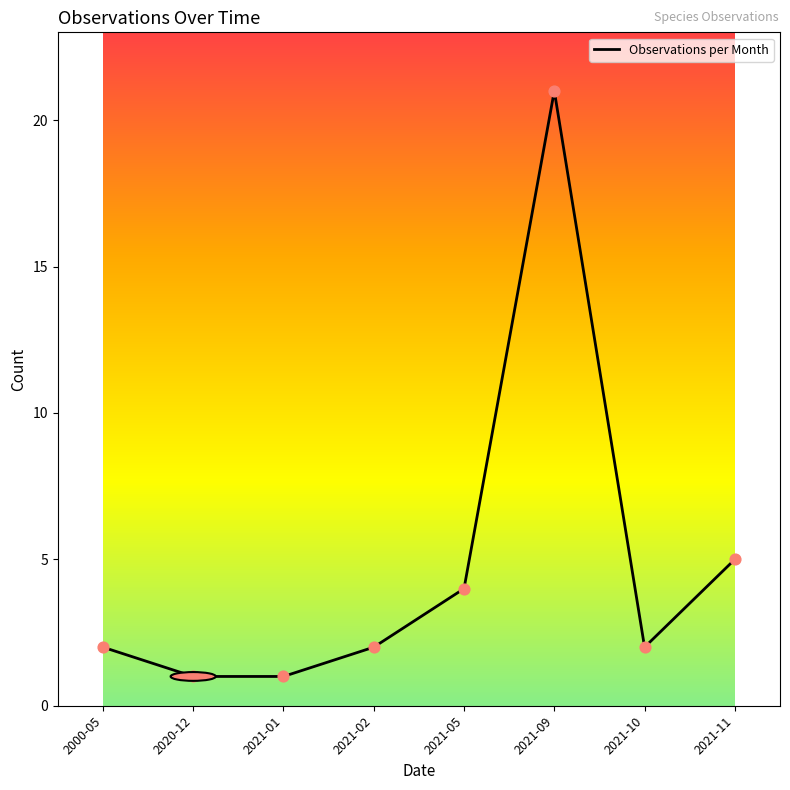

Approximately how many times larger is the value at 2021-11 compared to 2020-12?

5.0